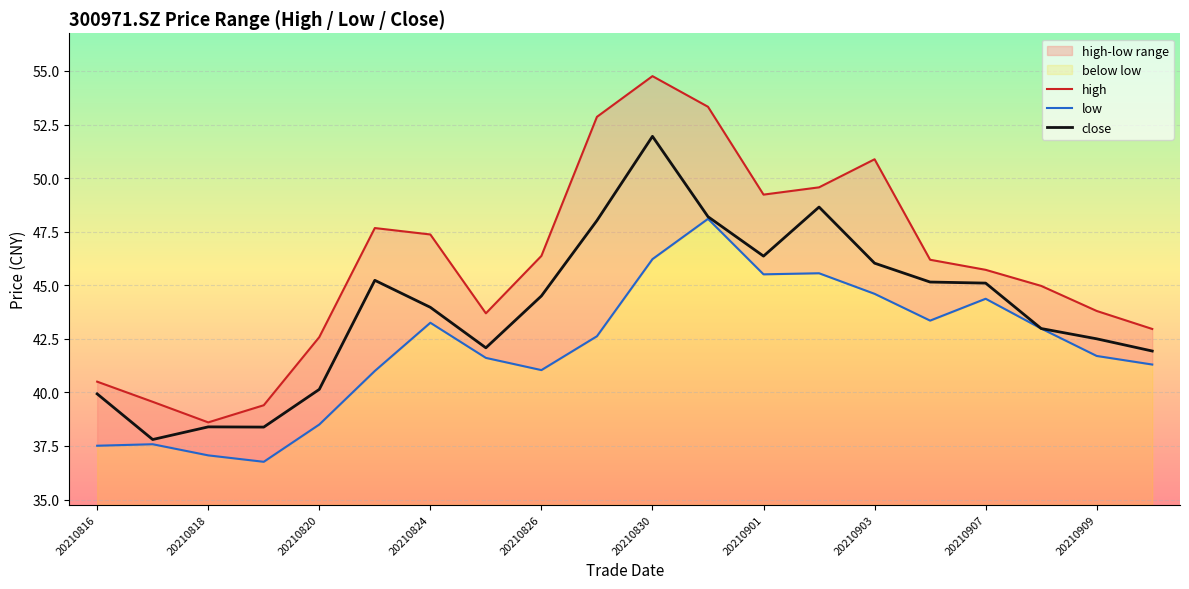

True or false: high and low intersect in this chart.

False